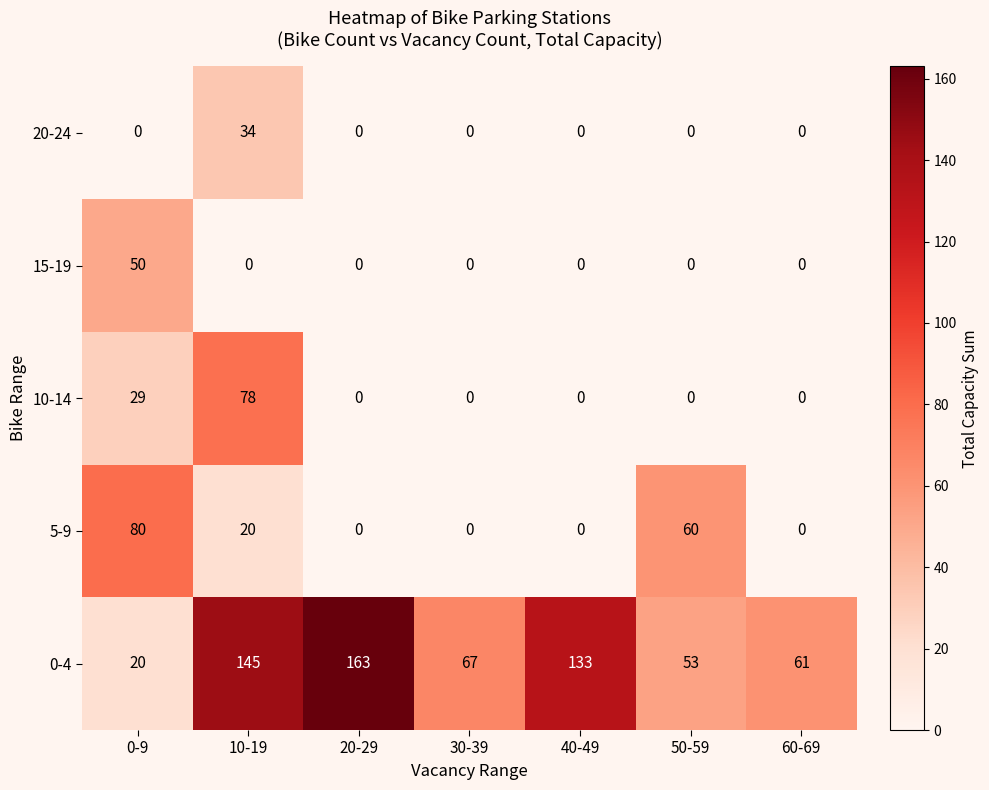

Is it true that 0-4 equals 275 at 20-29?

False